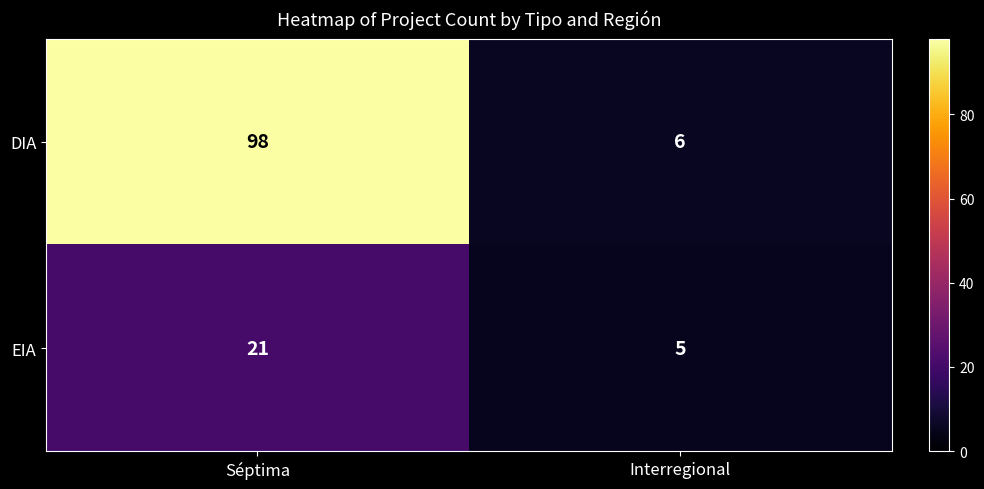

What is the spread (max minus min) of values at Interregional?

1